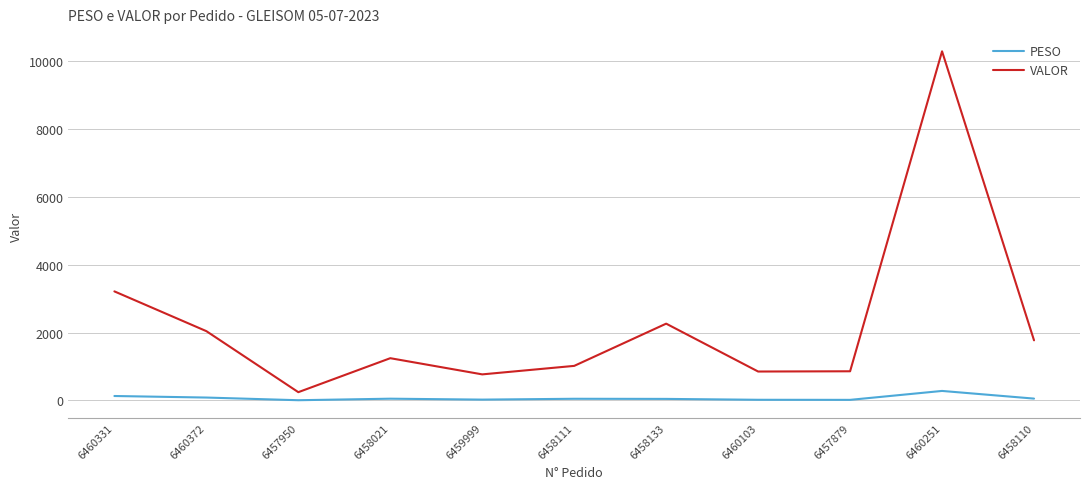

What is the maximum value for PESO?

277.5